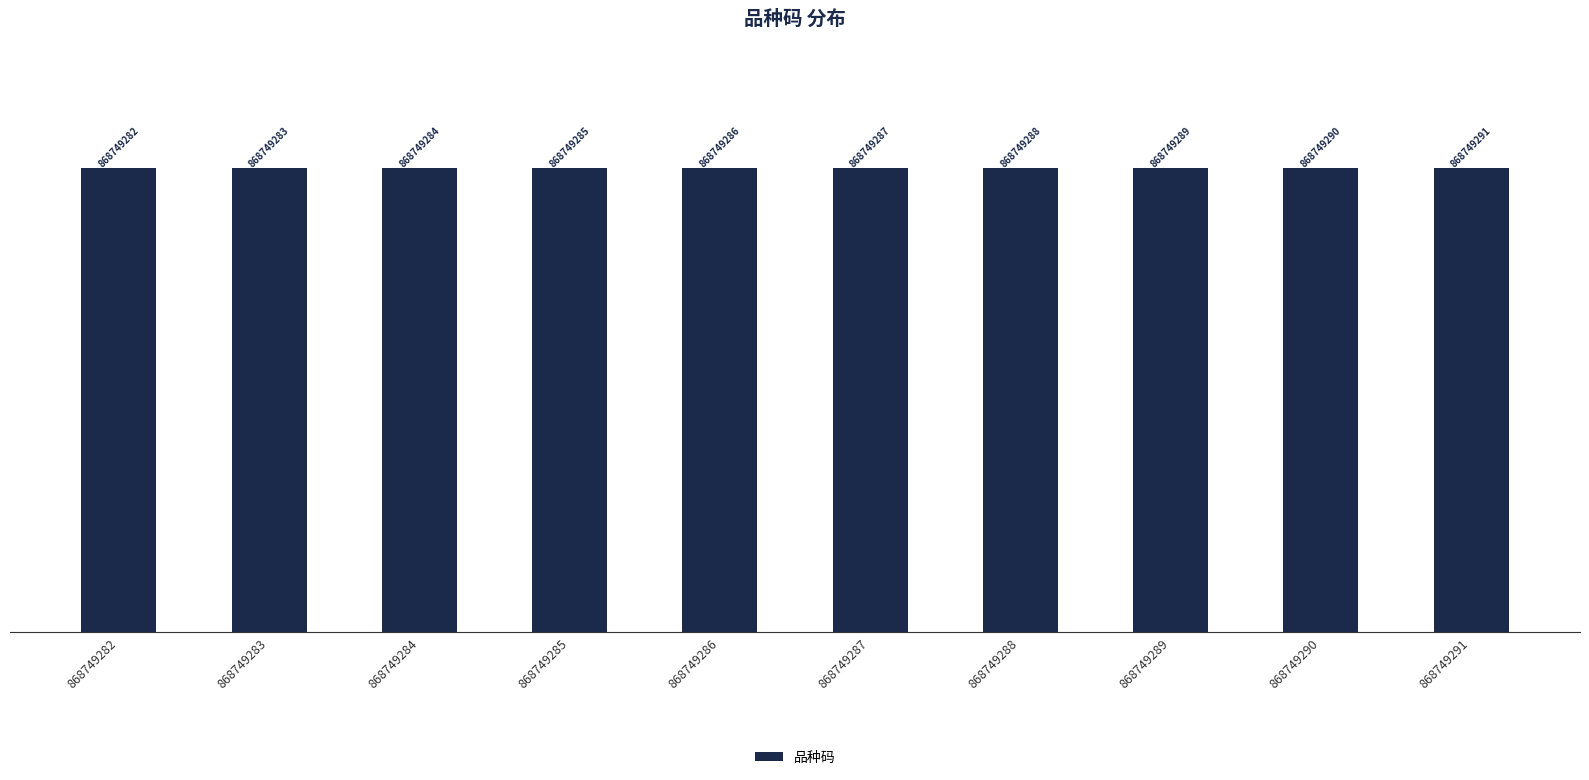

Rank the categories by value from lowest to highest.

868749282, 868749283, 868749284, 868749285, 868749286, 868749287, 868749288, 868749289, 868749290, 868749291